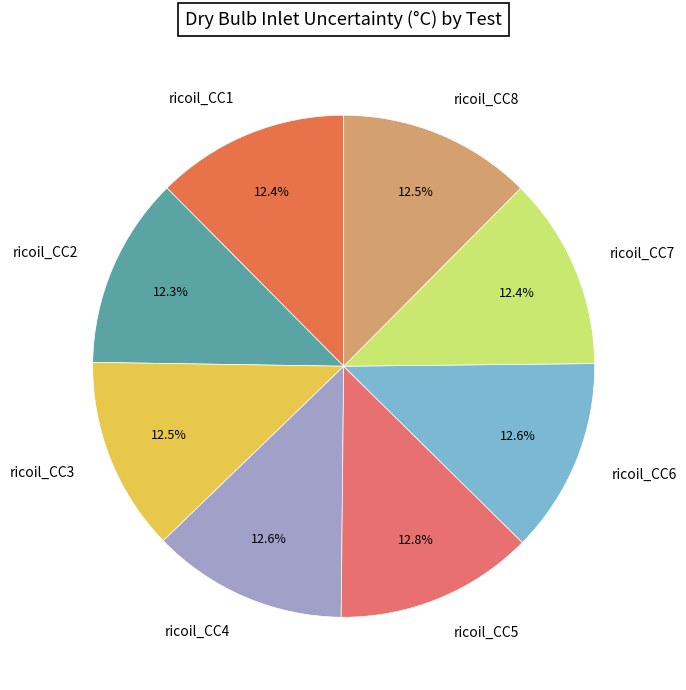

What percentage do ricoil_CC4 and ricoil_CC7 together represent?

25.0%